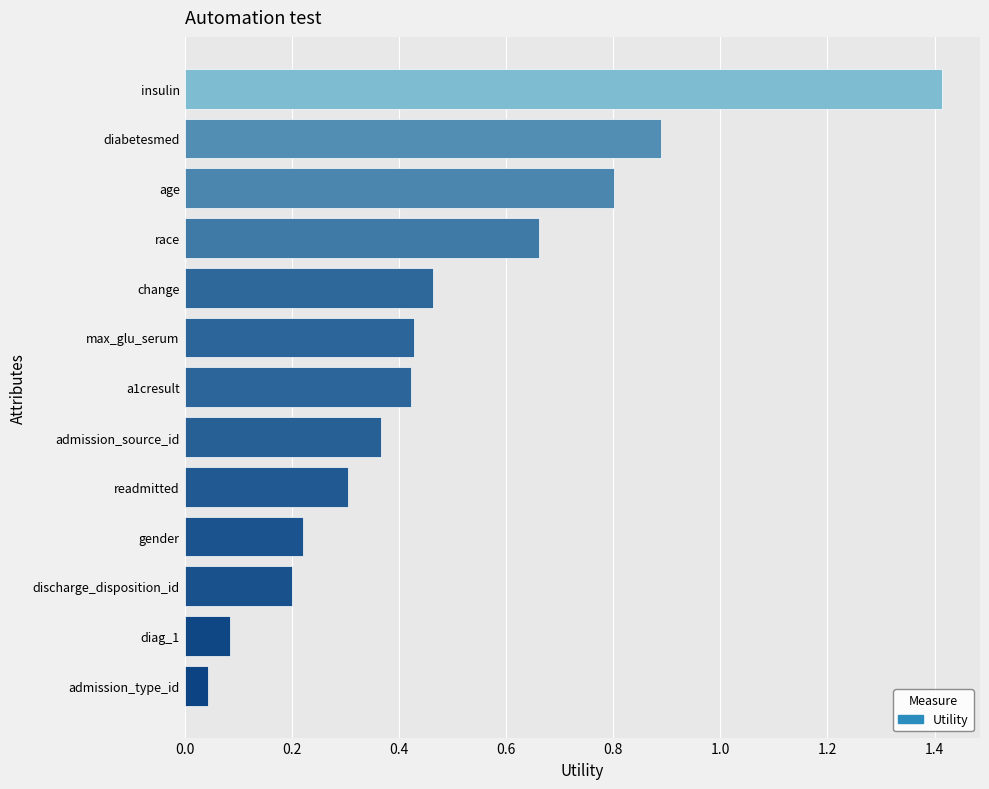

At which label is the value closest to 0?

admission_type_id